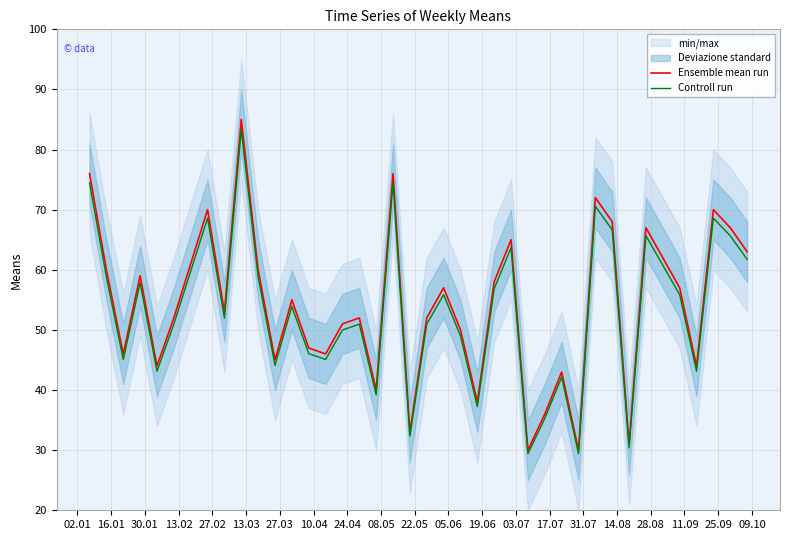

Reading left to right, transcribe all the data shown in this chart.

Ensemble mean run: 76.0	60.0	46.0	59.0	44.0	52.0	61.0	70.0	53.0	85.0	60.0	45.0	55.0	47.0	46.0	51.0	52.0	40.0	76.0	33.0	52.0	57.0	50.0	38.0	58.0	65.0	30.0	36.0	43.0	30.0	72.0	68.0	31.0	67.0	62.0	57.0	44.0	70.0	67.0	63.0
Controll run: 74.5	58.8	45.1	57.8	43.1	51.0	59.8	68.6	51.9	83.3	58.8	44.1	53.9	46.1	45.1	50.0	51.0	39.2	74.5	32.3	51.0	55.9	49.0	37.2	56.8	63.7	29.4	35.3	42.1	29.4	70.6	66.6	30.4	65.7	60.8	55.9	43.1	68.6	65.7	61.7